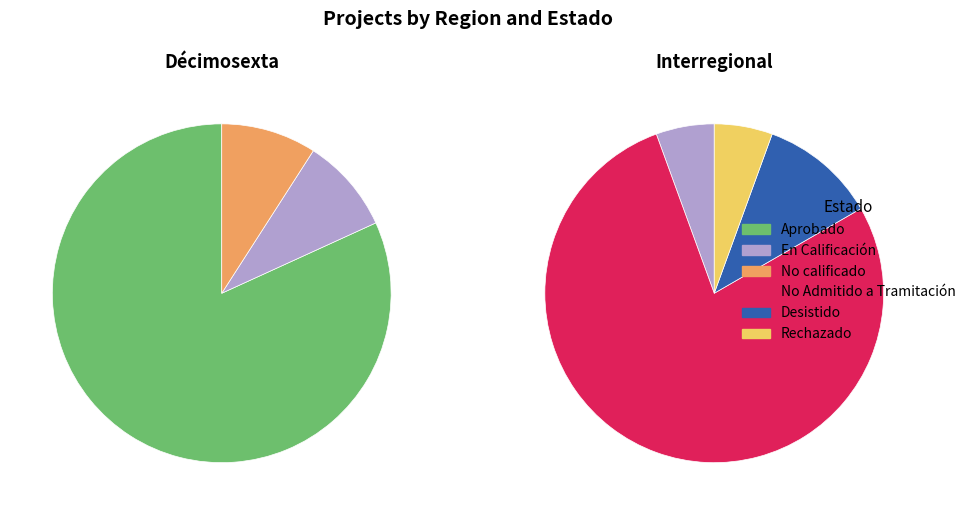

At Décimosexta, list the series in order from smallest to largest.

No Admitido a Tramitación, Desistido, Rechazado, En Calificación, No calificado, Aprobado